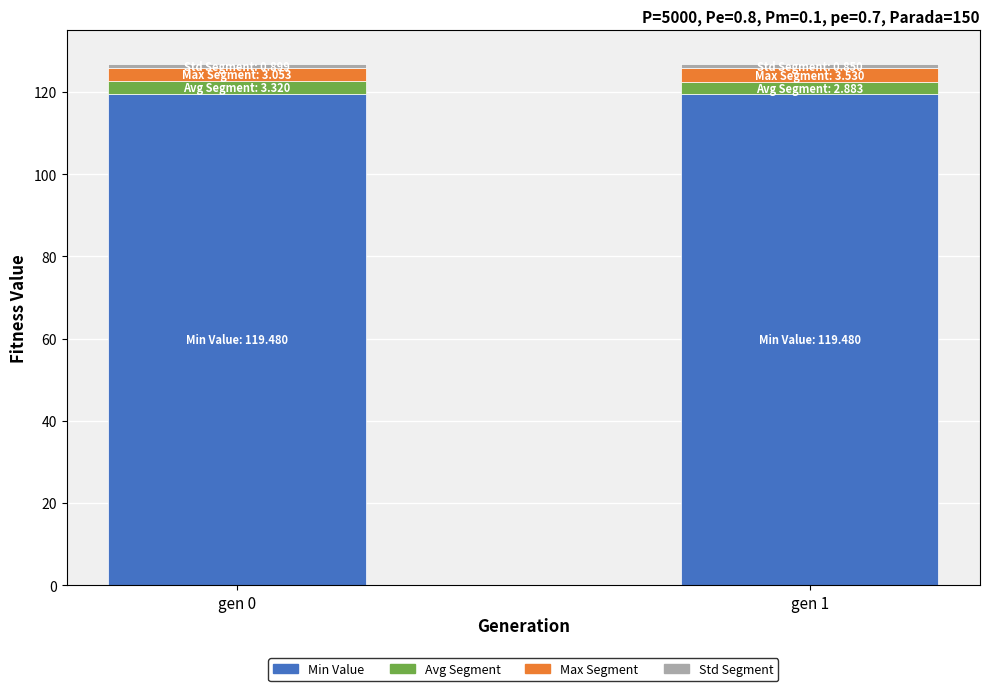

What is the average value of the Min Value series?

119.5